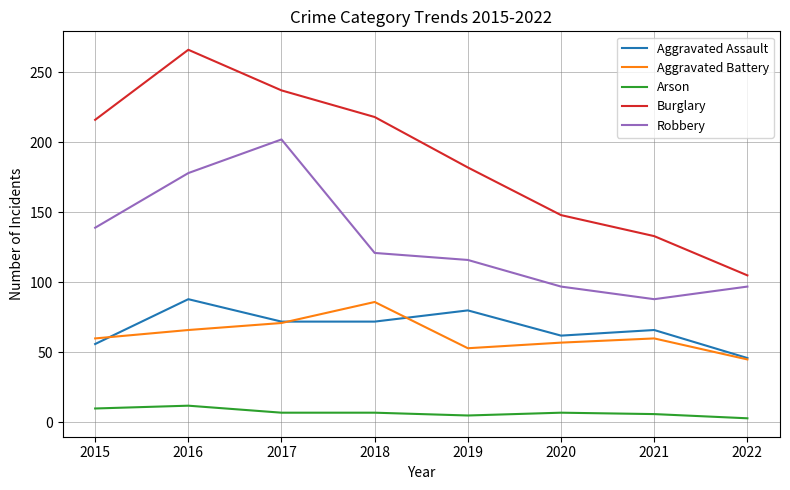

True or false: Aggravated Assault has a value of 23 at 2016.

False